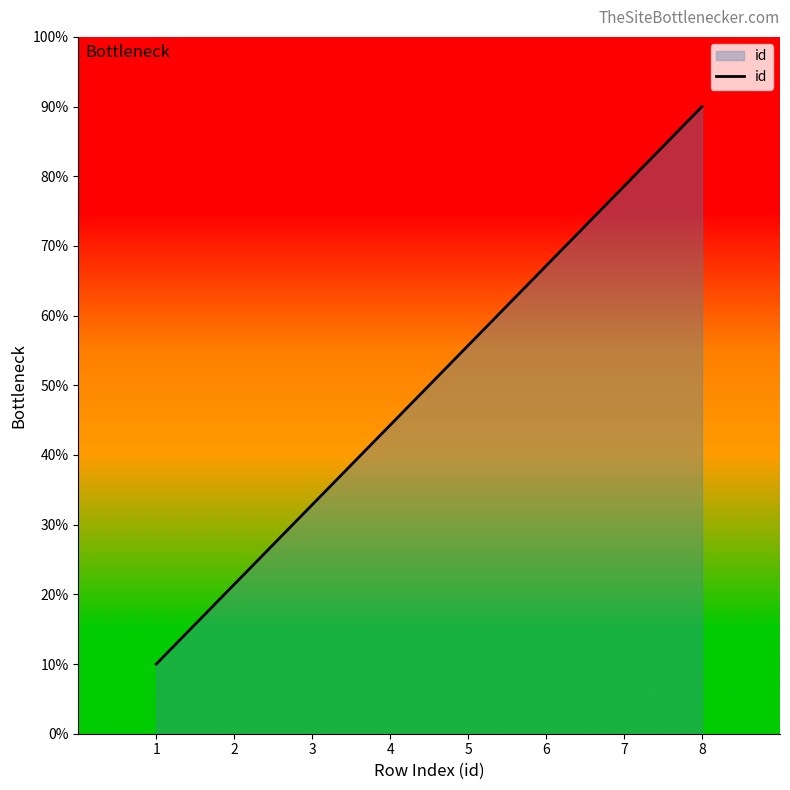

How many values are below 5?

4